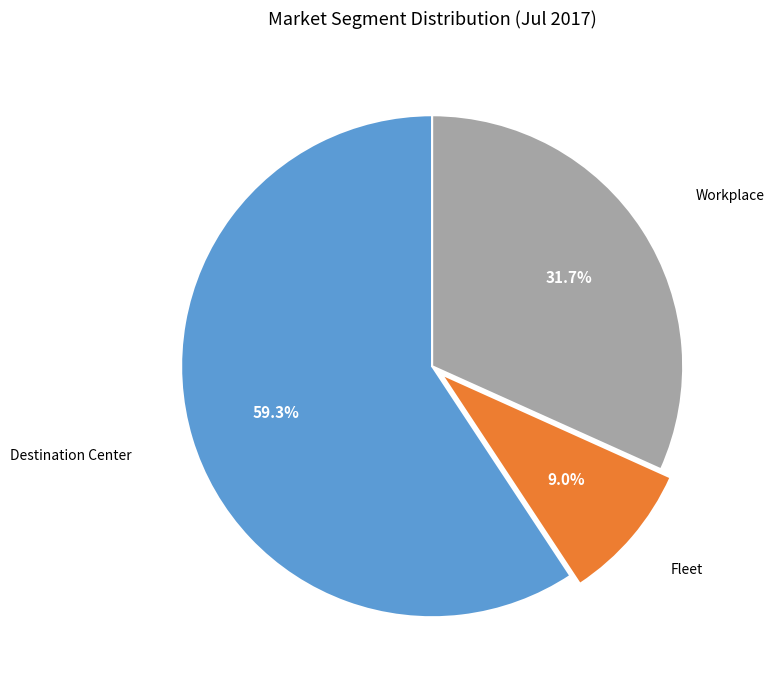

Count the number of slices in the pie.

3